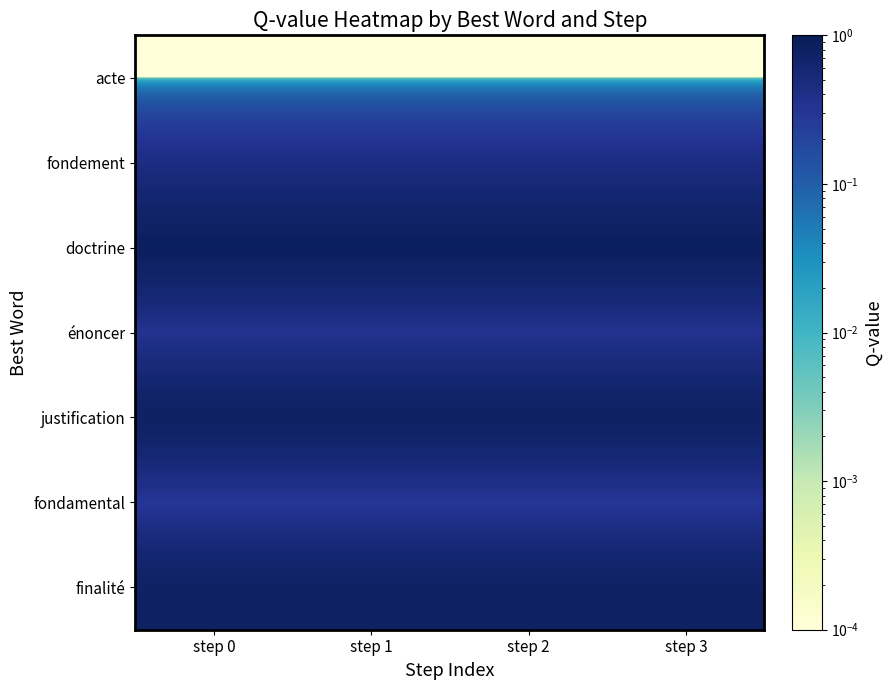

Which series has the largest total across all categories?

doctrine